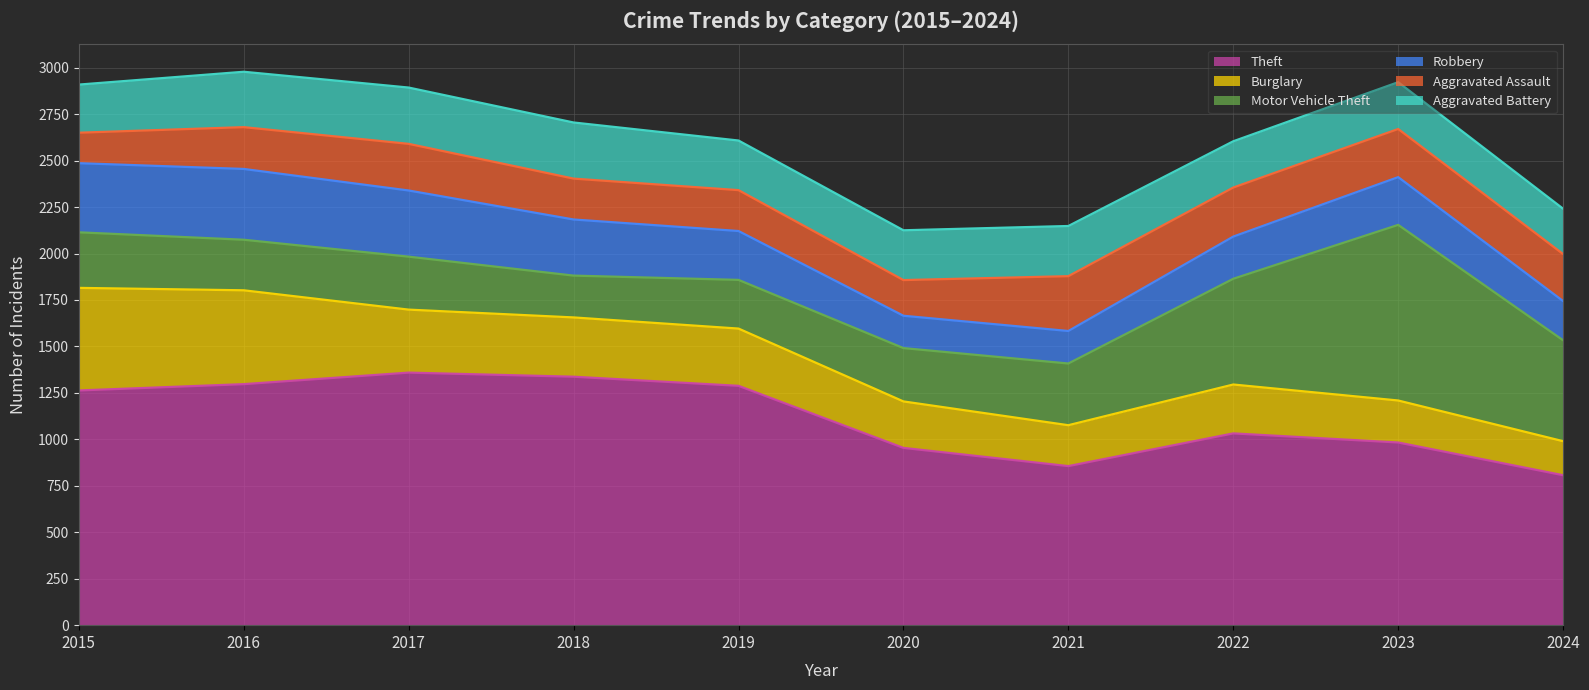

Reading left to right, what are all the values shown in this chart?

Theft: 1263	1297	1359	1337	1288	954	856	1032	983	807
Burglary: 552	505	339	319	308	250	220	263	226	183
Motor Vehicle Theft: 299	272	285	225	262	287	332	569	945	543
Robbery: 372	381	356	302	263	174	175	227	257	211
Aggravated Assault: 164	225	251	220	220	192	295	264	259	253
Aggravated Battery: 259	298	303	302	267	268	270	249	252	244